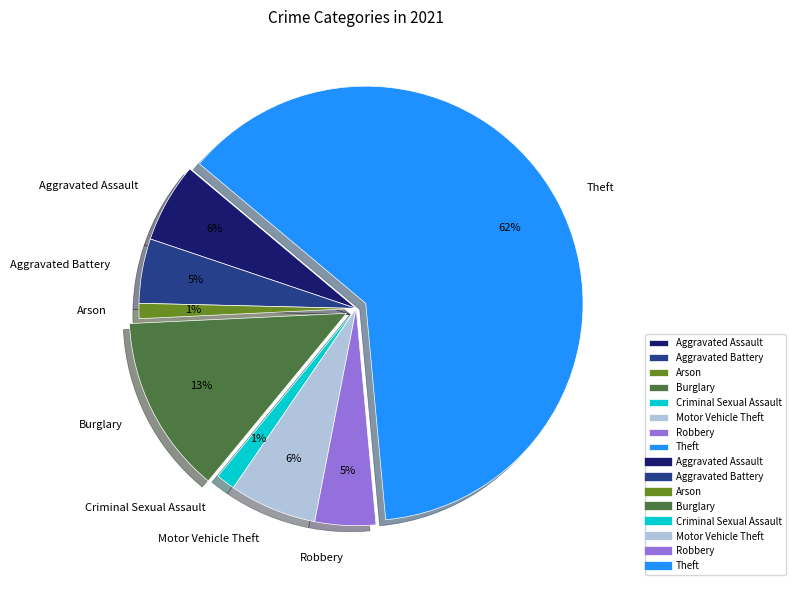

What percentage is the Aggravated Battery slice, to the nearest percent?

5%